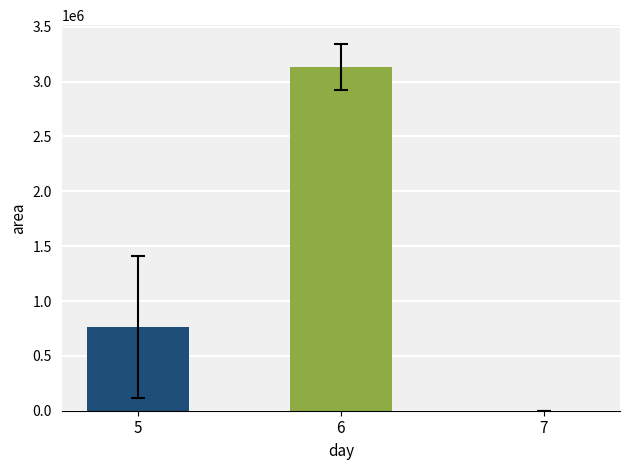

The value at 5 is 764583.3. True or false?

True